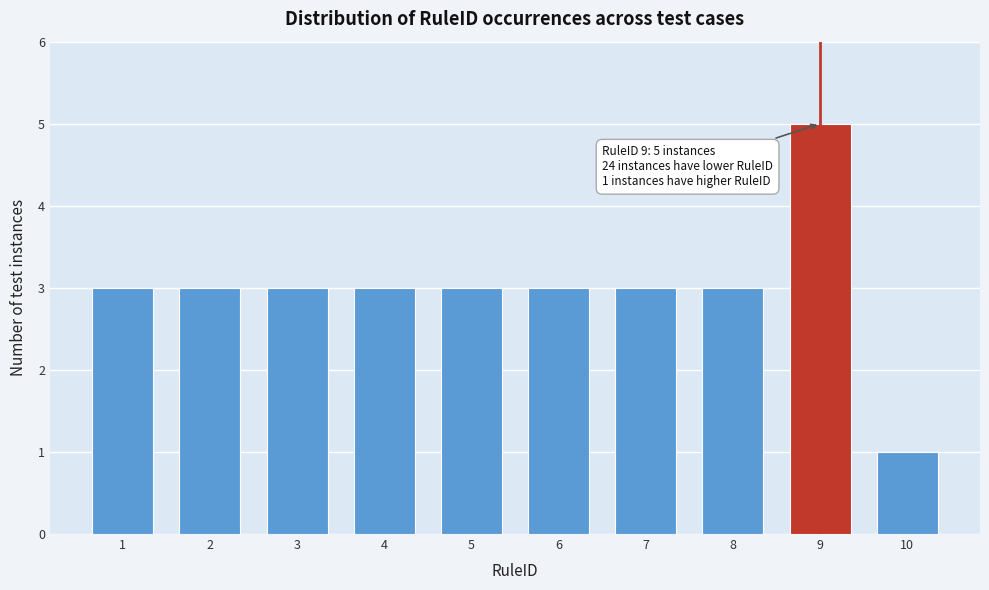

Reading left to right, what are all the values shown in this chart?

1=3	2=3	3=3	4=3	5=3	6=3	7=3	8=3	9=5	10=1